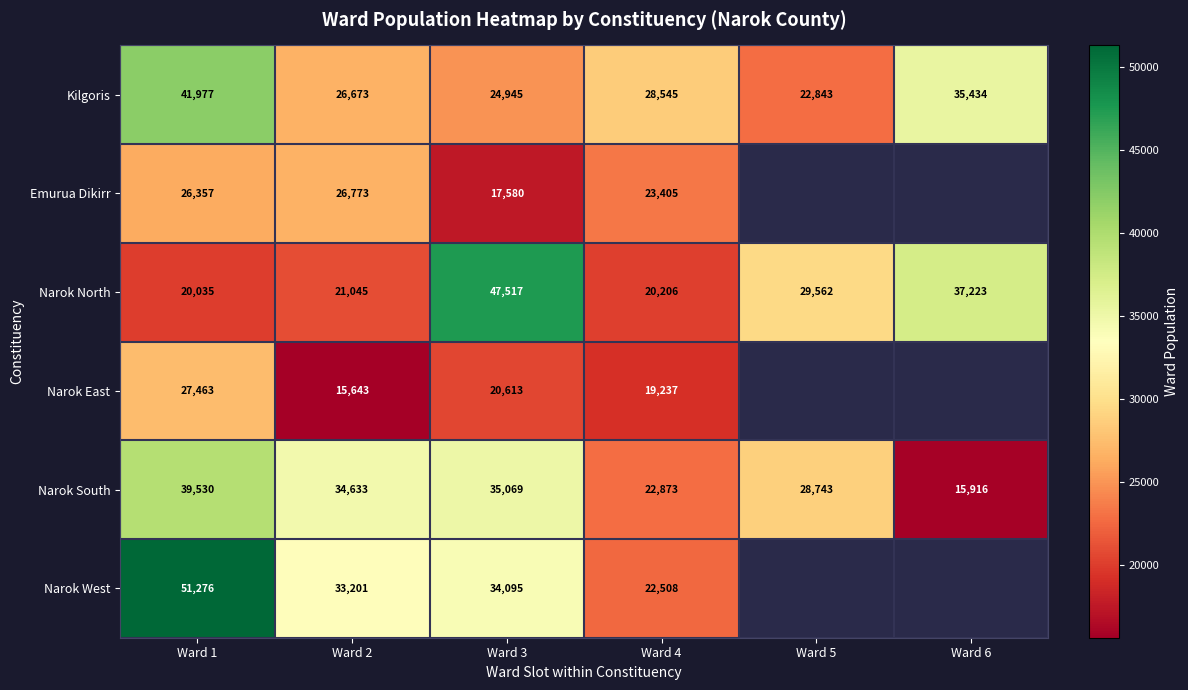

Where is Kilgoris nearest to the value 32410?

Ward 6